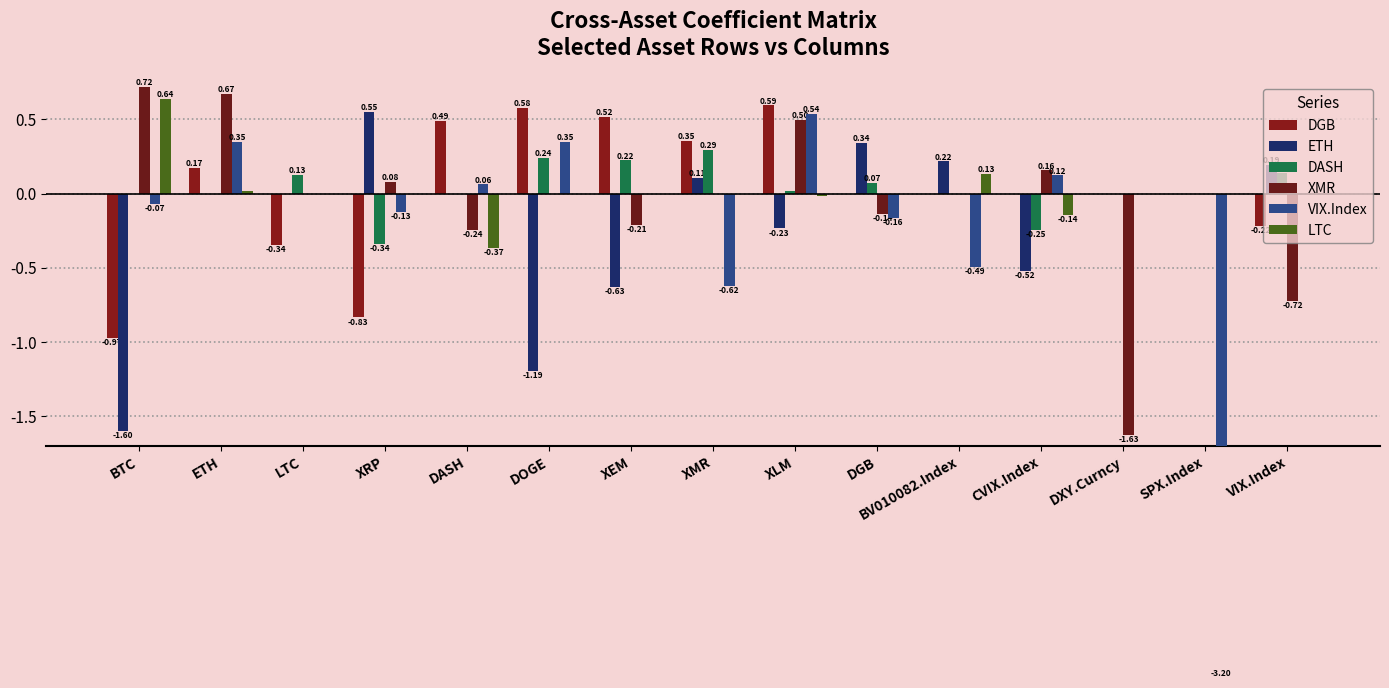

What is the label of the 10th bar from the left?

DGB